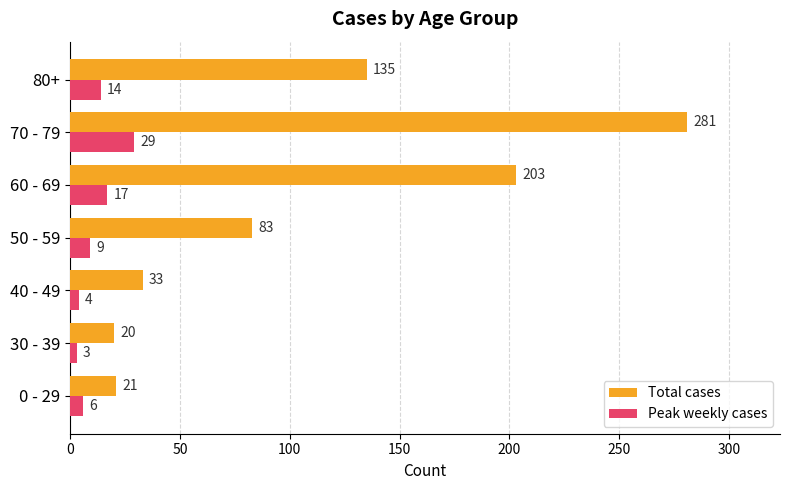

The value of Total cases at 40 - 49 is 51. True or false?

False